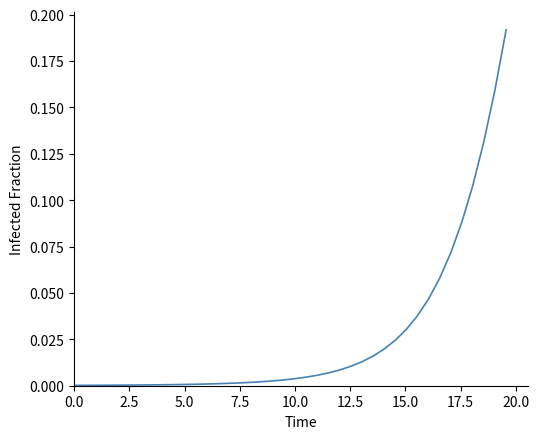

Reading right to left, transcribe all the data shown in this chart.

0.2	0.2	0.1	0.1	0.1	0.1	0.1	0.0	0.0	0.0	0.0	0.0	0.0	0.0	0.0	0.0	0.0	0.0	0.0	0.0	0.0	0.0	0.0	0.0	0.0	0.0	0.0	0.0	0.0	0.0	0.0	0.0	0.0	0.0	0.0	0.0	0.0	0.0	0.0	0.0